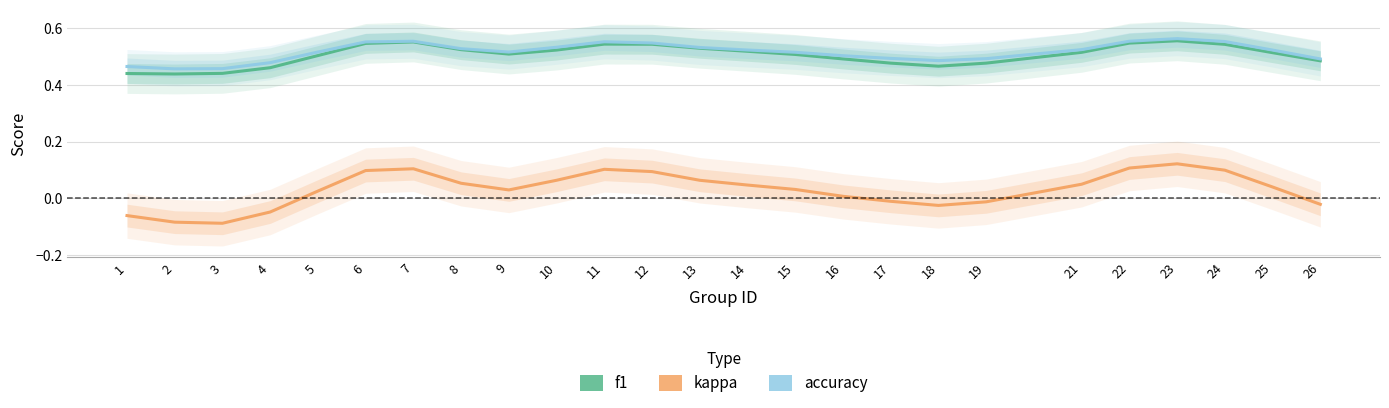

What are all the series names shown in the legend?

f1, kappa, accuracy